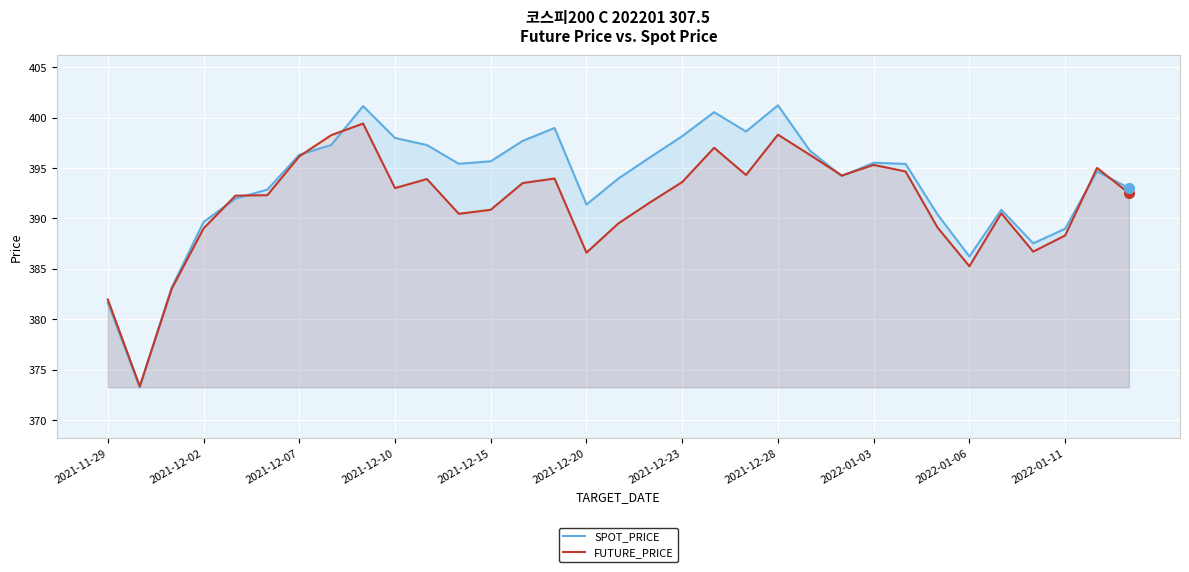

What is the average value of the FUTURE_PRICE series?

391.5